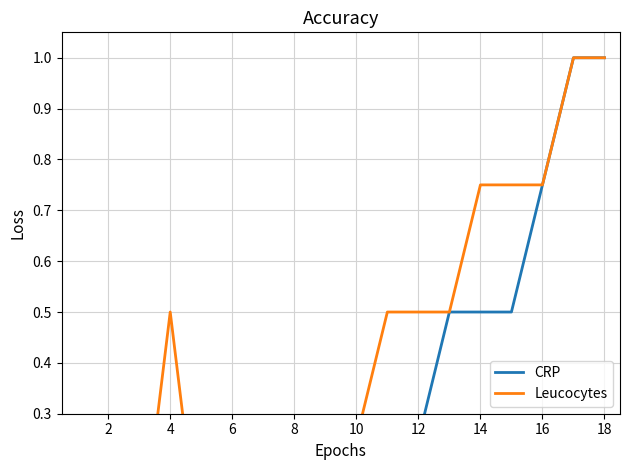

Which series has the largest total across all categories?

Leucocytes